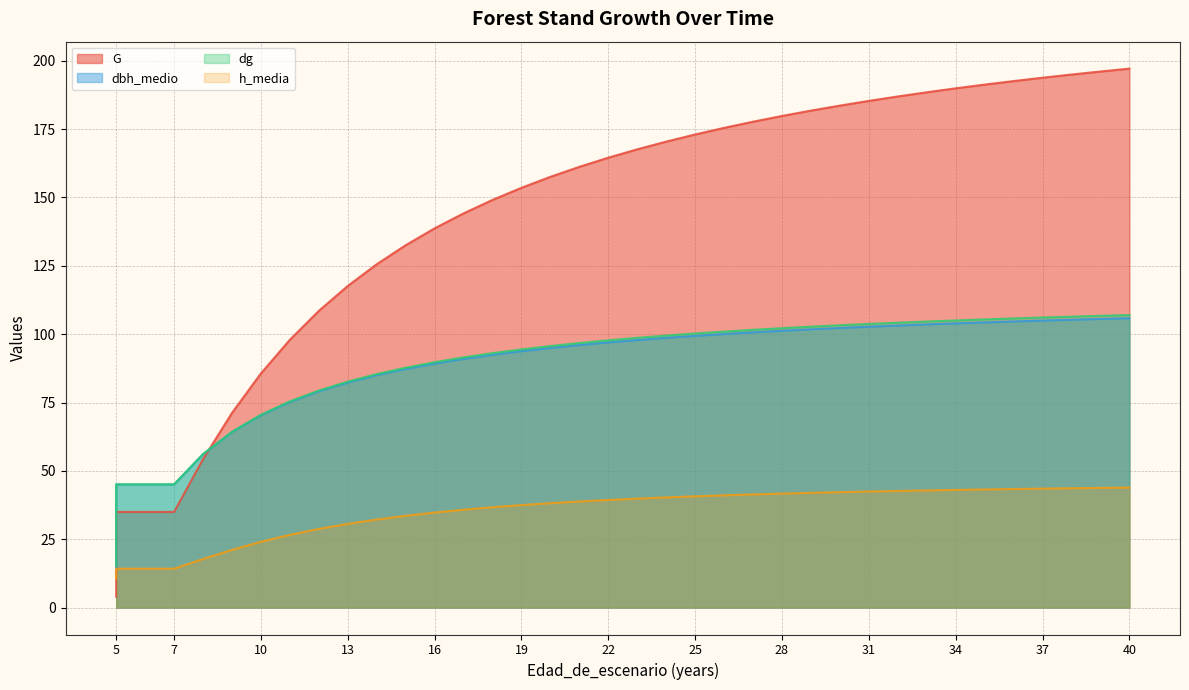

The dg series shows 23.8 at 24. True or false?

False